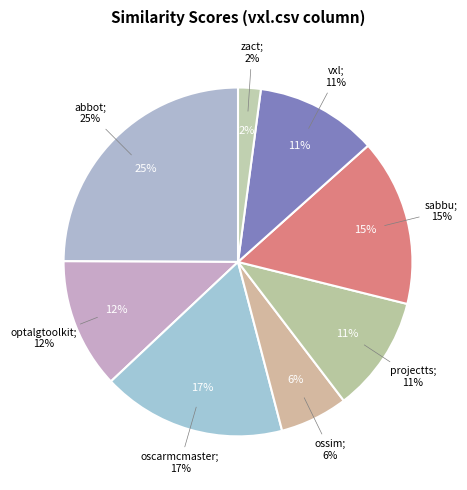

Is it true that sabbu.csv is 23% of the pie?

False